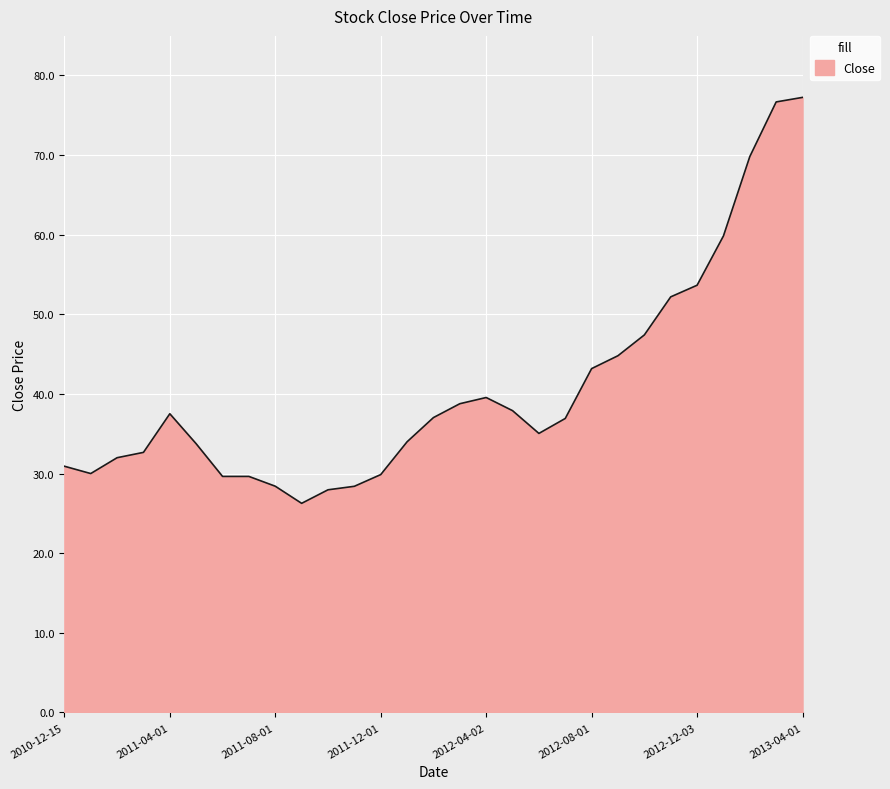

What is the greatest value displayed?

77.2